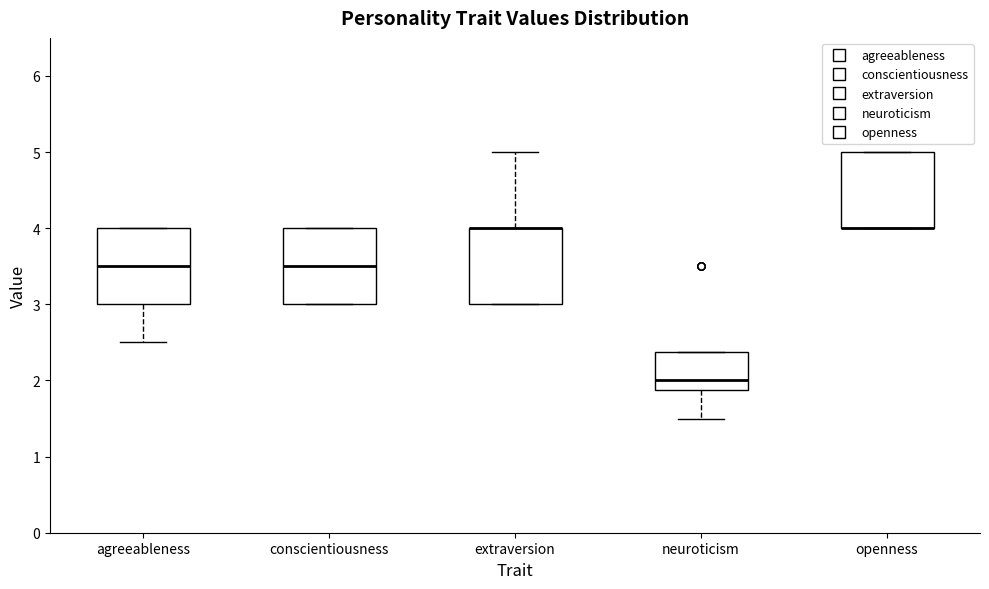

Reading left to right, transcribe this box plot: for each box, give where its median line is, the range the box spans, and where its two whiskers end, as read against the y-axis. The values are not printed on the chart, so give them approximately, as read against the axis.

agreeableness: median 3.5, box 3.0 to 4.0, whiskers 2.5 to 4.0
conscientiousness: median 3.5, box 3.0 to 4.0, whiskers 3.0 to 4.0
extraversion: median 4.0 (drawn on the box's upper edge), box 3.0 to 4.0, whiskers 3.0 to 5.0
neuroticism: median 2.0, box 1.9 to 2.4, whiskers 1.5 to 2.4
openness: median 4.0 (drawn on the box's lower edge), box 4.0 to 5.0, whiskers 4.0 to 5.0